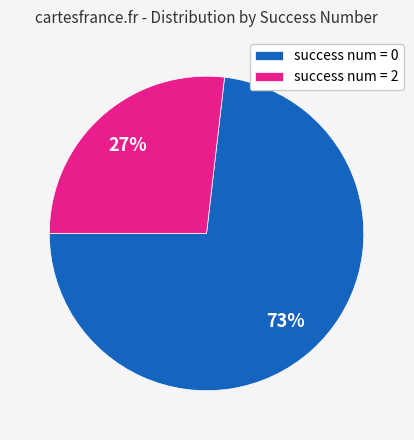

Combined, do success num = 2 and success num = 0 account for over 50%?

Yes